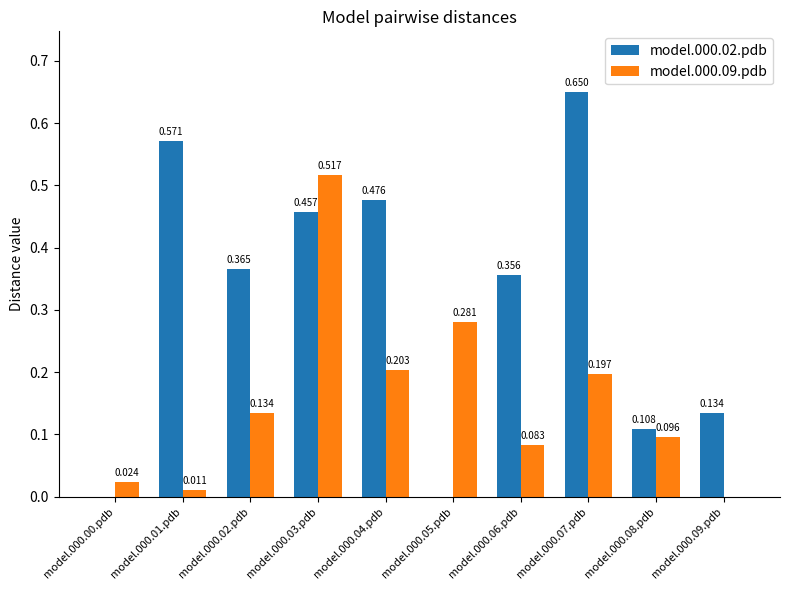

How many groups of bars are there?

10